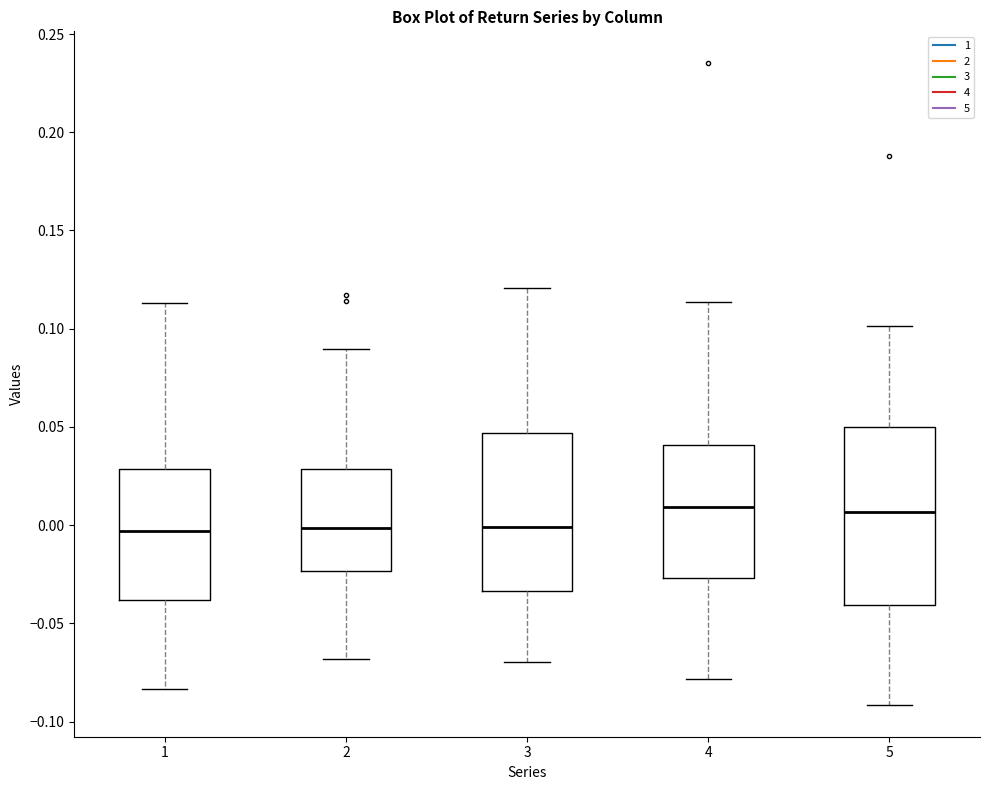

Where does the lower whisker of the box at x = 1 end on the y-axis? The values are not printed on the chart, so give them approximately, as read against the axis.

-0.085